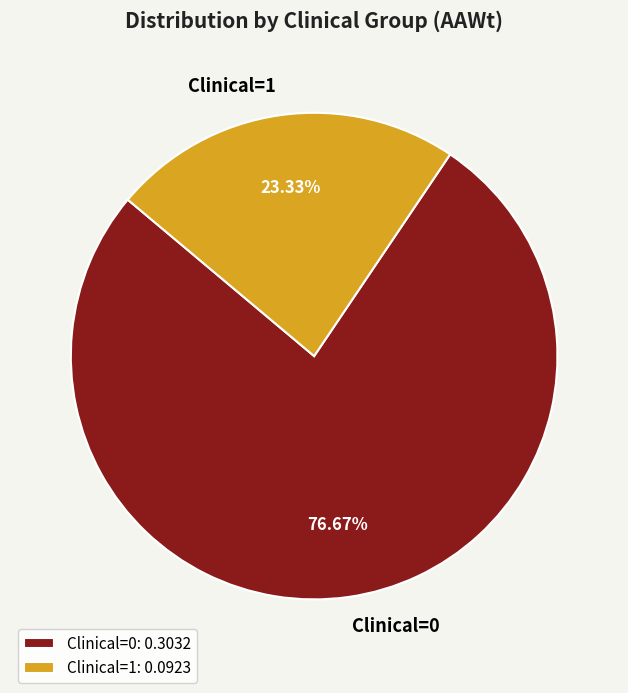

How many segments does this pie chart have?

2